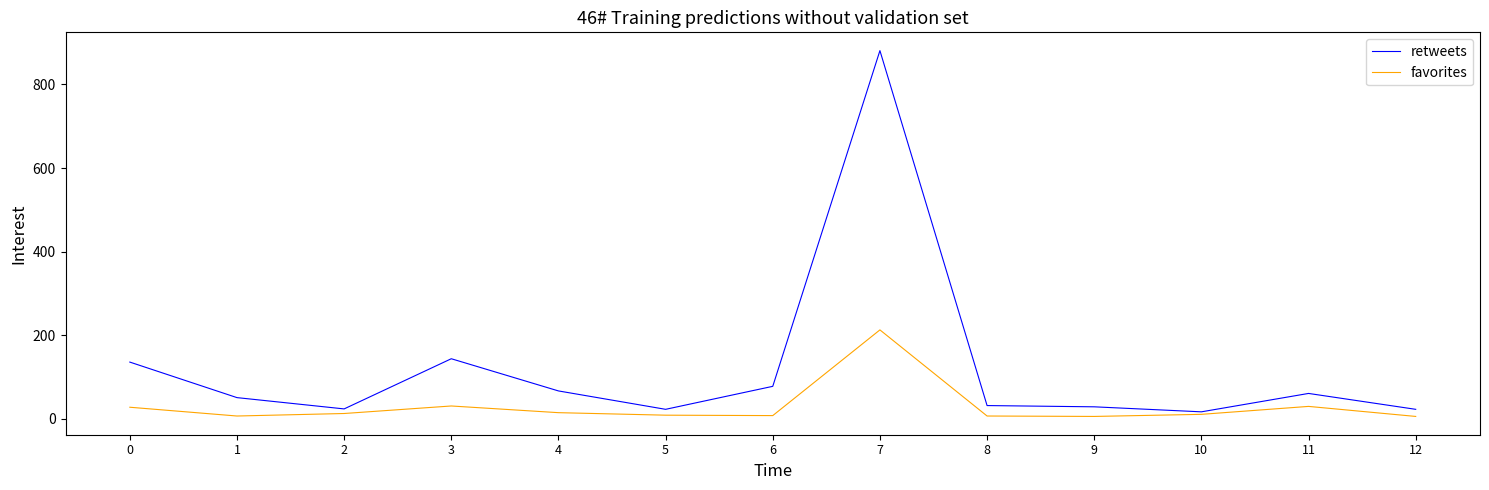

Which series has the widest spread of values?

retweets